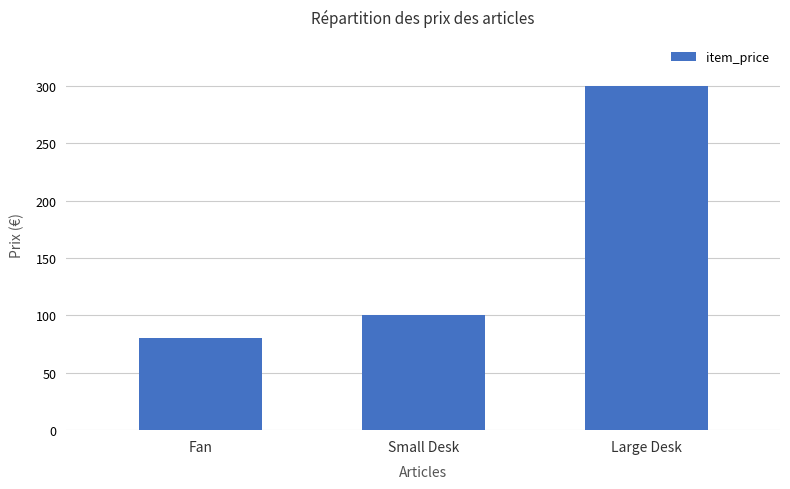

What is the change in value from Fan to Large Desk?

+220